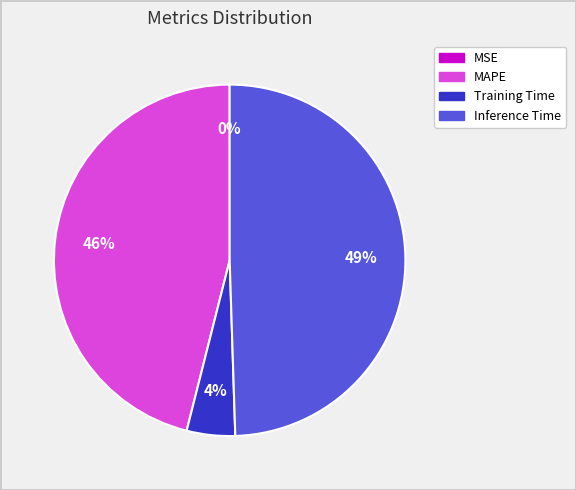

Is there any slice that represents more than half of the pie?

No